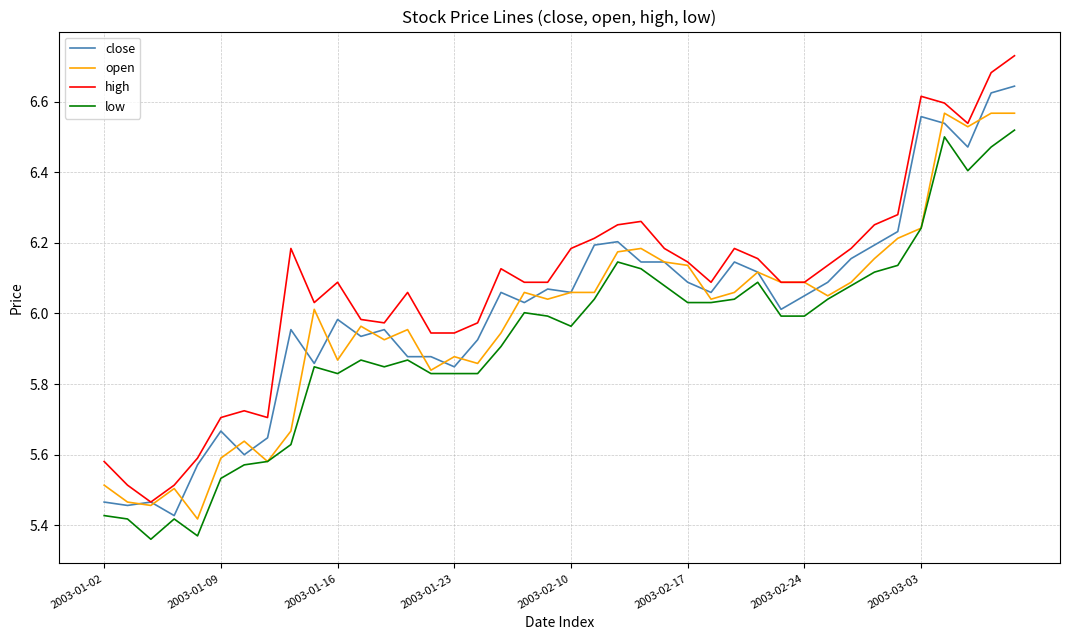

True or false: high and low cross at least once.

False